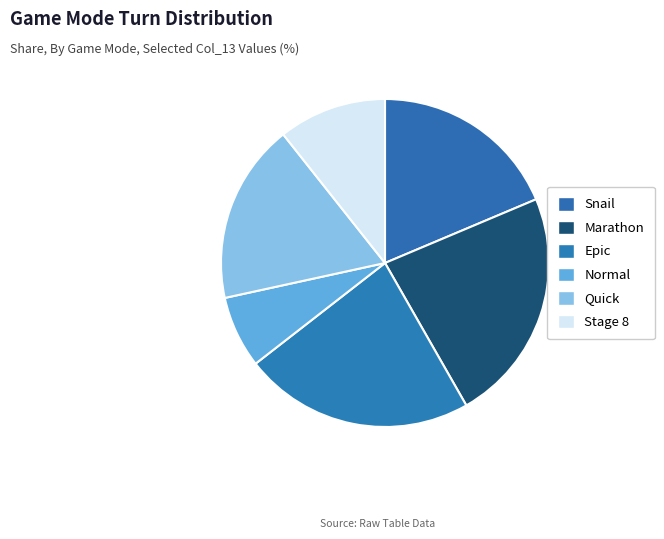

Count the number of slices in the pie.

6